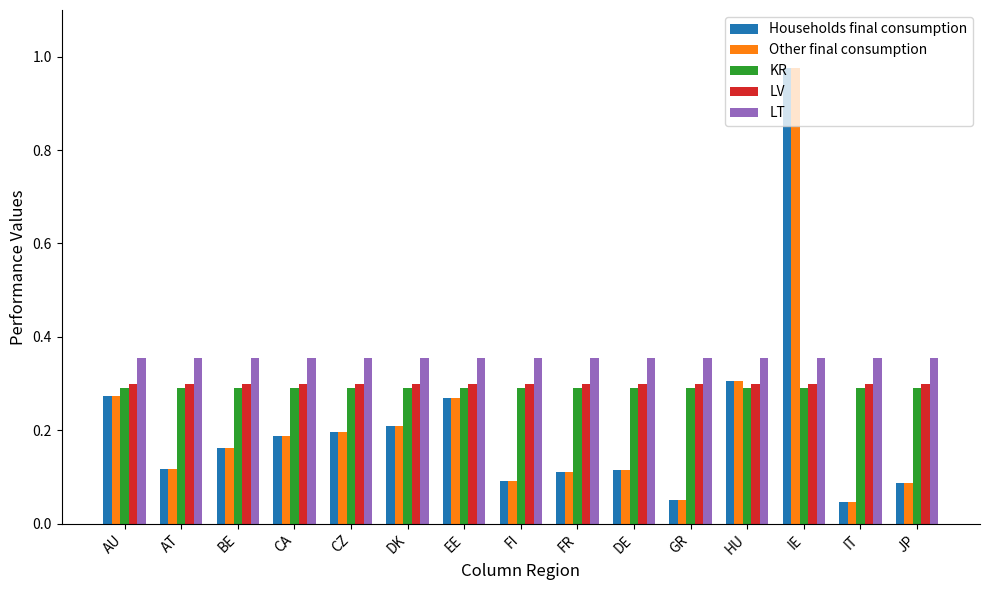

What is the sum of the Other final consumption values at CA and EE?

0.5